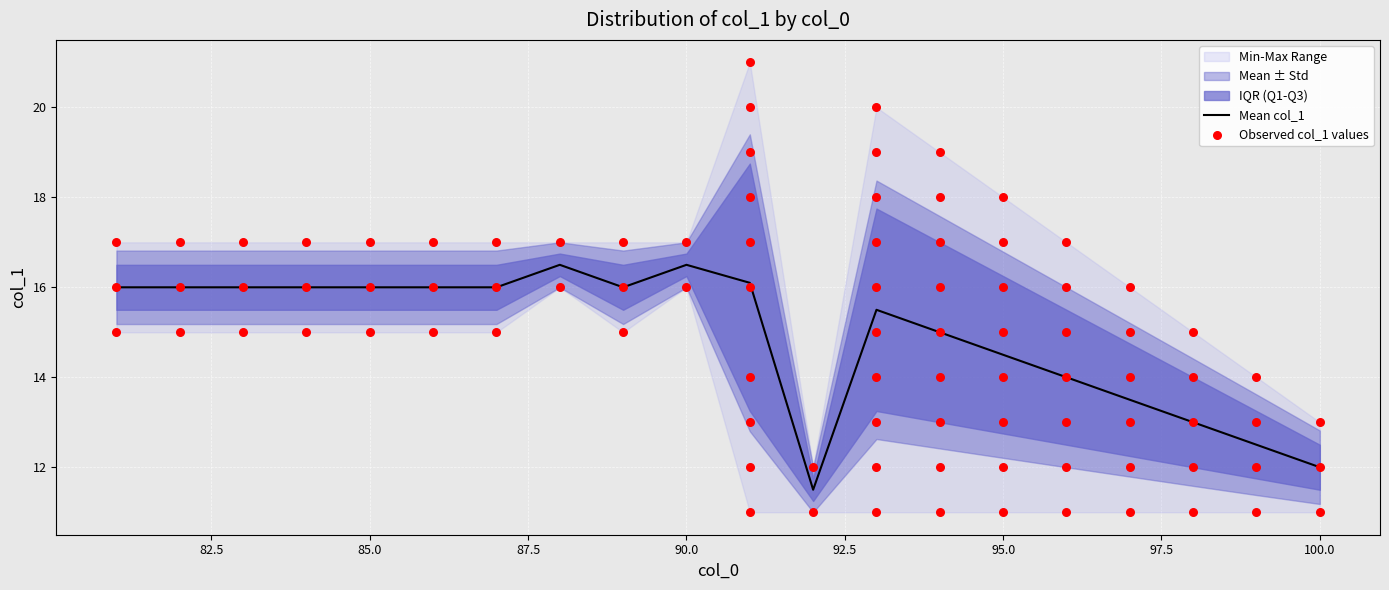

Between 14 and 5, which is larger?

14